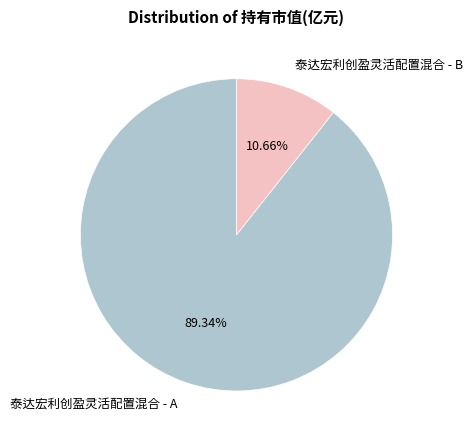

Rank the categories by value from highest to lowest.

泰达宏利创盈灵活配置混合 - A, 泰达宏利创盈灵活配置混合 - B